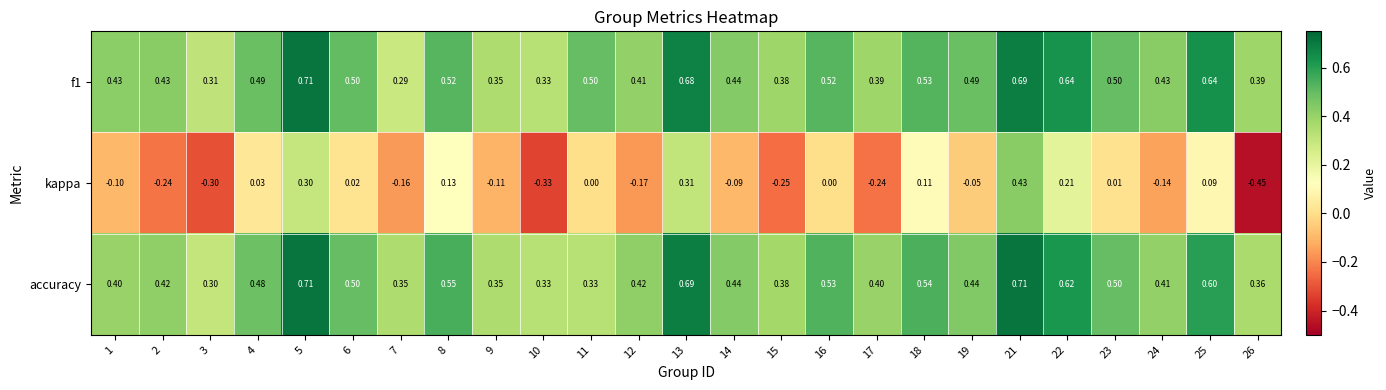

Between 9 and 22, which series saw the biggest shift?

kappa